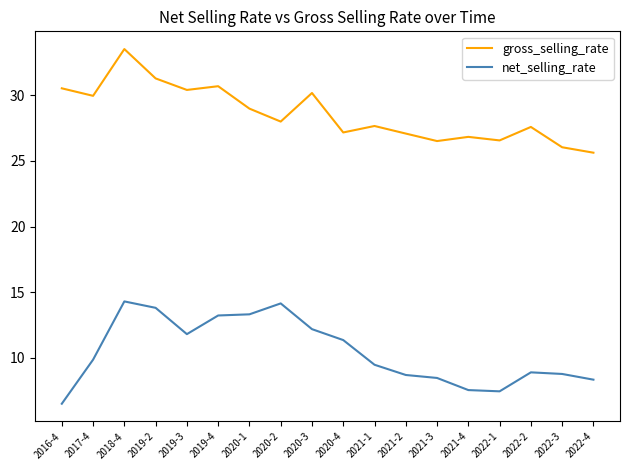

What position from the left is 2020-4?

10